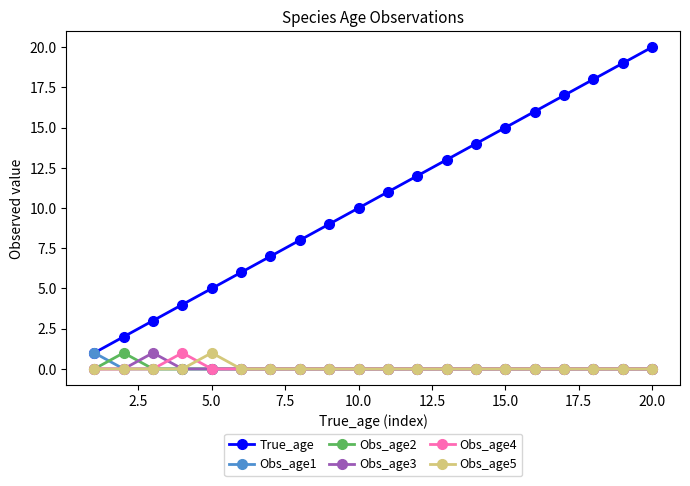

Is this an area chart (filled region under the line)?

No